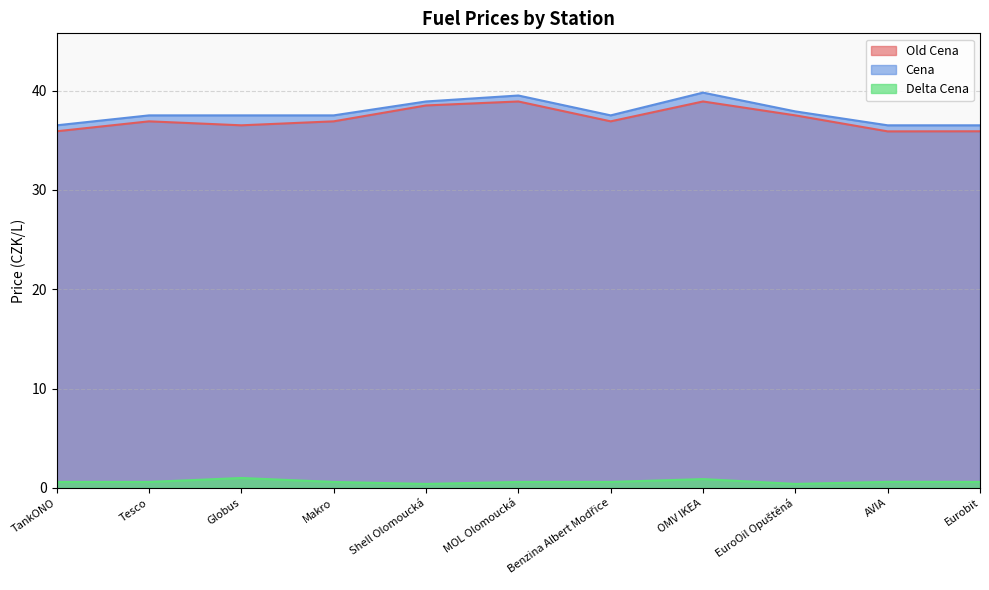

Reading right to left, transcribe all the data shown in this chart.

Old Cena: 35.9	35.9	37.5	38.9	36.9	38.9	38.5	36.9	36.5	36.9	35.9
Cena: 36.5	36.5	37.9	39.8	37.5	39.5	38.9	37.5	37.5	37.5	36.5
Delta Cena: 0.6	0.6	0.4	0.9	0.6	0.6	0.4	0.6	1.0	0.6	0.6